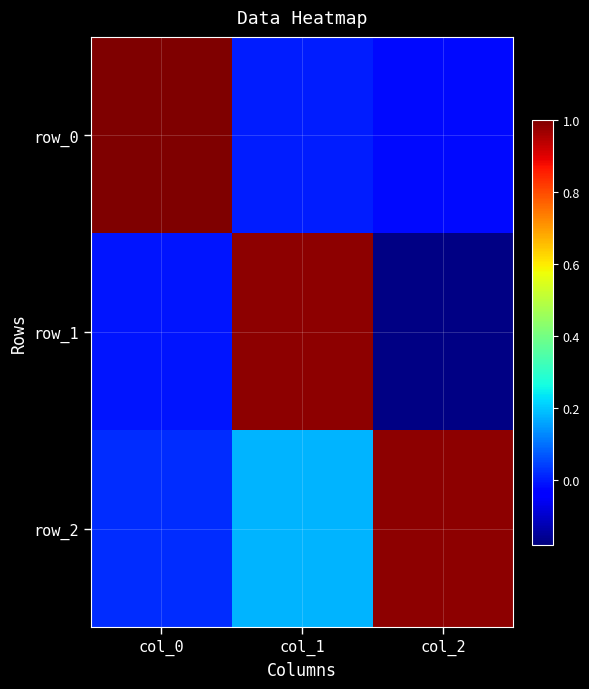

List the labels in order of row_1 value, largest first.

col_1, col_0, col_2